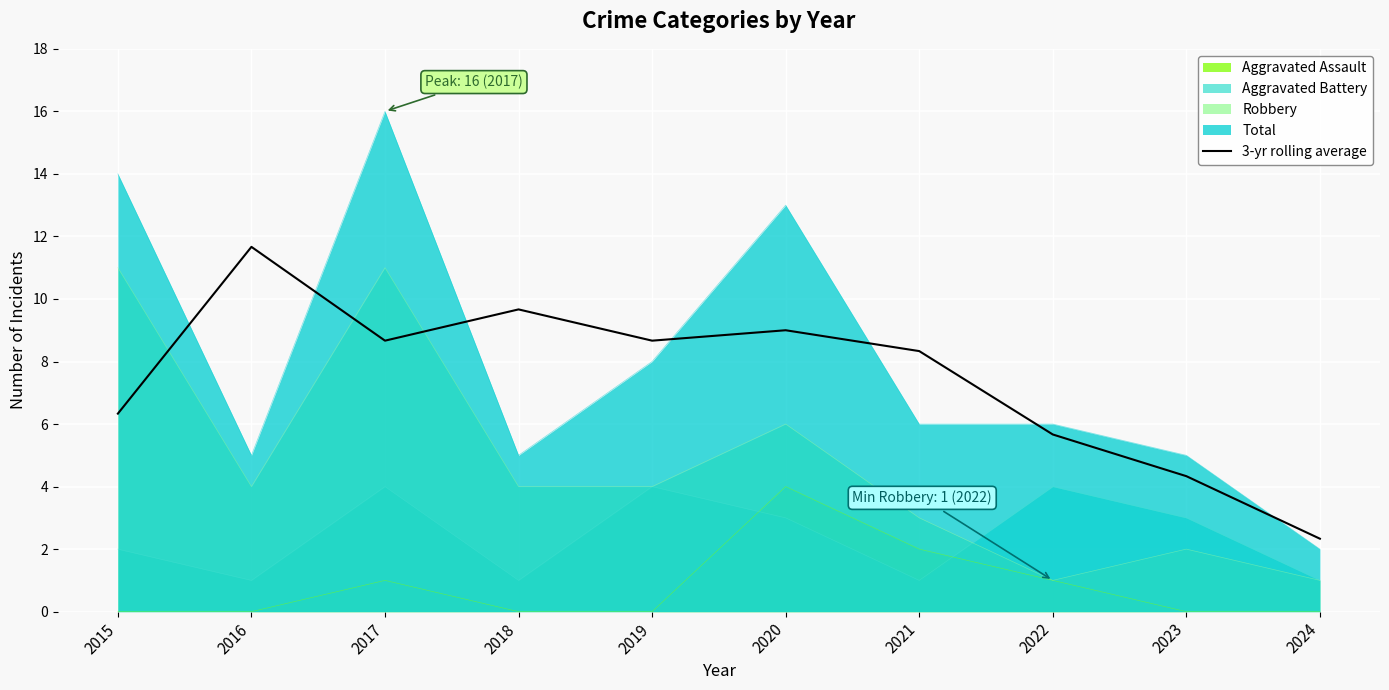

What is the greatest value displayed?

16.0